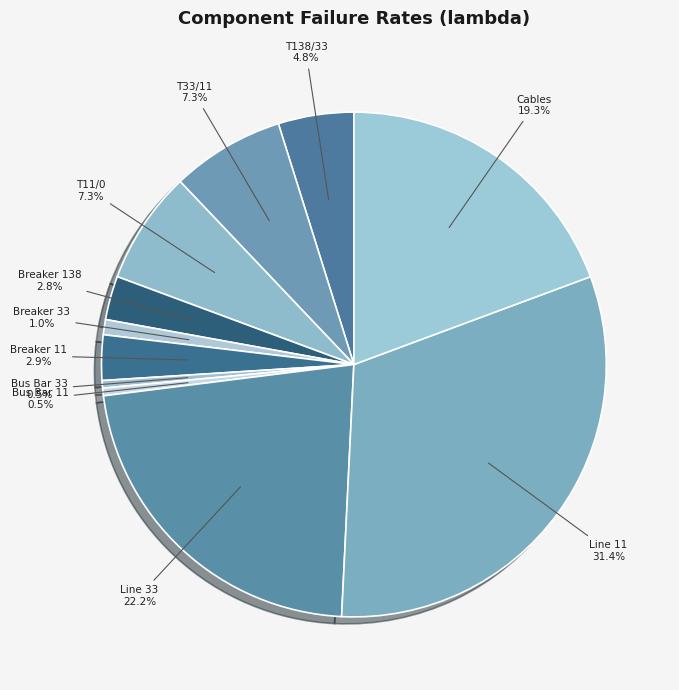

Count the number of slices in the pie.

11